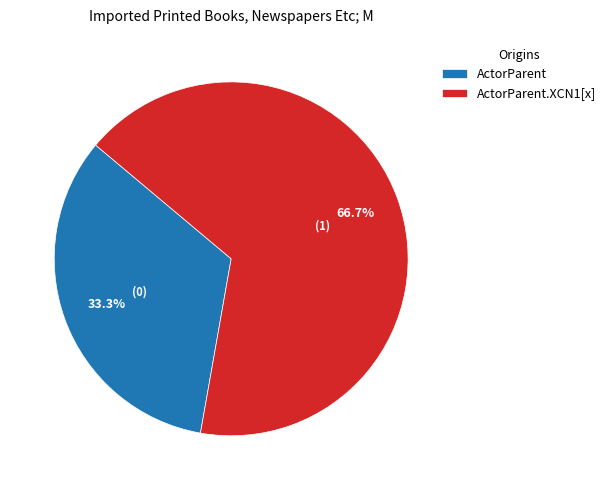

To the nearest percent, what percentage of the pie is ActorParent.XCN1[x]?

67%